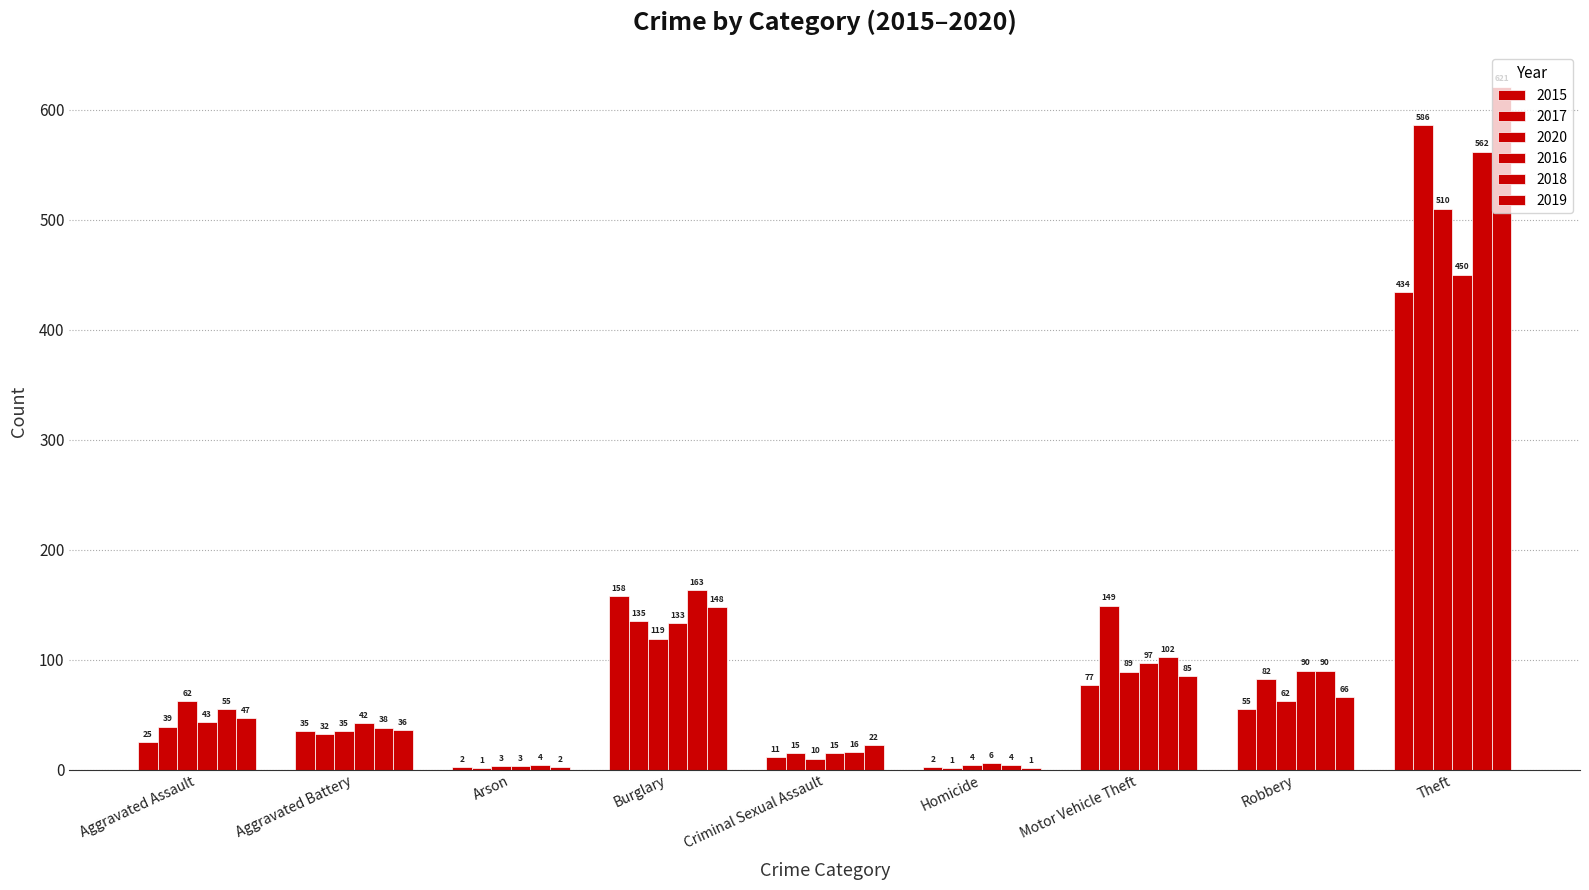

Does the chart contain stacked bars?

No